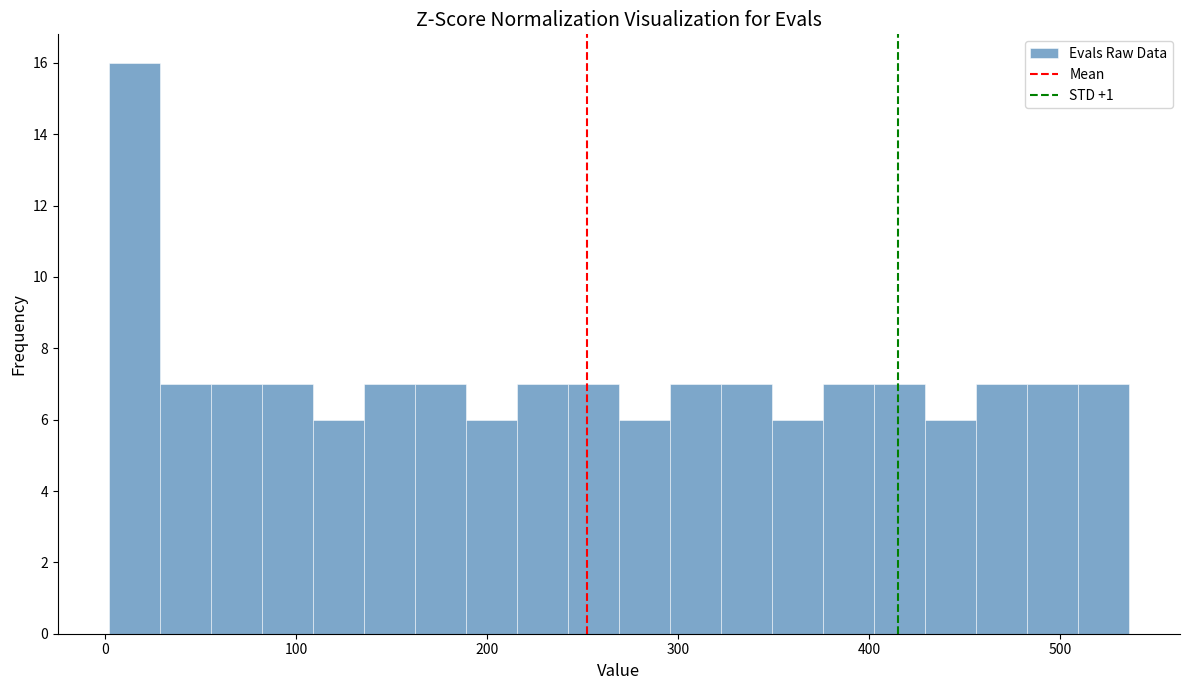

Read against the x-axis, roughly where is the centre of the tallest bar?

20